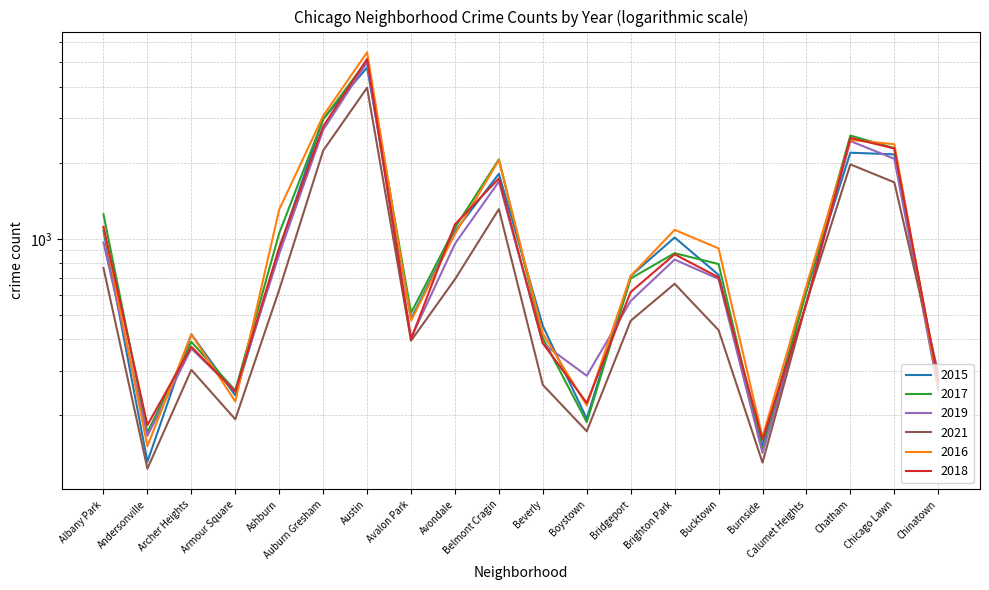

Reading left to right, extract all data points from this chart.

2015: Albany Park=1076	Andersonville=131	Archer Heights=419	Armour Square=240	Ashburn=913	Auburn Gresham=2988	Austin=4771	Avalon Park=482	Avondale=1070	Belmont Cragin=1811	Beverly=452	Boystown=194	Bridgeport=713	Brighton Park=1013	Bucktown=720	Burnside=151	Calumet Heights=625	Chatham=2195	Chicago Lawn=2162	Chinatown=277
2017: Albany Park=1252	Andersonville=171	Archer Heights=391	Armour Square=251	Ashburn=1053	Auburn Gresham=2973	Austin=5095	Avalon Park=509	Avondale=1107	Belmont Cragin=2066	Beverly=404	Boystown=188	Bridgeport=697	Brighton Park=878	Bucktown=795	Burnside=145	Calumet Heights=620	Chatham=2566	Chicago Lawn=2288	Chinatown=253
2019: Albany Park=968	Andersonville=166	Archer Heights=368	Armour Square=249	Ashburn=872	Auburn Gresham=2701	Austin=5008	Avalon Park=405	Avondale=957	Belmont Cragin=1687	Beverly=385	Boystown=287	Bridgeport=568	Brighton Park=828	Bucktown=694	Burnside=142	Calumet Heights=561	Chatham=2441	Chicago Lawn=2076	Chinatown=253
2021: Albany Park=767	Andersonville=123	Archer Heights=303	Armour Square=193	Ashburn=629	Auburn Gresham=2237	Austin=3971	Avalon Park=395	Avondale=692	Belmont Cragin=1312	Beverly=264	Boystown=173	Bridgeport=474	Brighton Park=664	Bucktown=435	Burnside=130	Calumet Heights=559	Chatham=1973	Chicago Lawn=1675	Chinatown=293
2016: Albany Park=1110	Andersonville=151	Archer Heights=419	Armour Square=227	Ashburn=1308	Auburn Gresham=3071	Austin=5481	Avalon Park=475	Avondale=1046	Belmont Cragin=2053	Beverly=421	Boystown=219	Bridgeport=713	Brighton Park=1086	Bucktown=917	Burnside=164	Calumet Heights=653	Chatham=2468	Chicago Lawn=2372	Chinatown=262
2018: Albany Park=1117	Andersonville=183	Archer Heights=374	Armour Square=248	Ashburn=924	Auburn Gresham=2787	Austin=5162	Avalon Park=401	Avondale=1142	Belmont Cragin=1736	Beverly=386	Boystown=224	Bridgeport=616	Brighton Park=869	Bucktown=704	Burnside=160	Calumet Heights=554	Chatham=2513	Chicago Lawn=2281	Chinatown=273